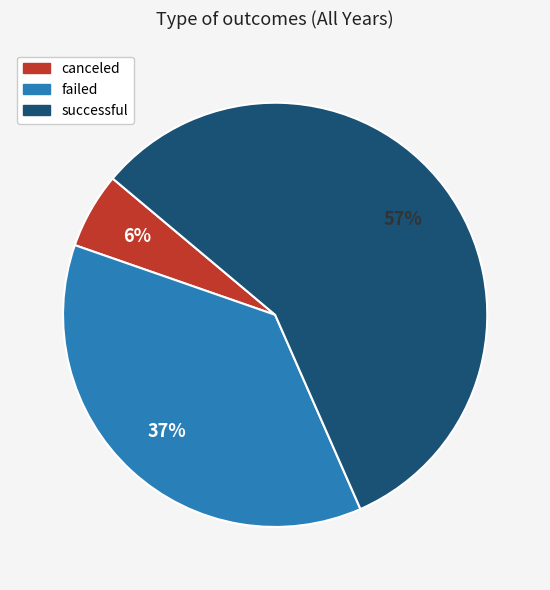

Is it true that canceled is 6% of the pie?

True